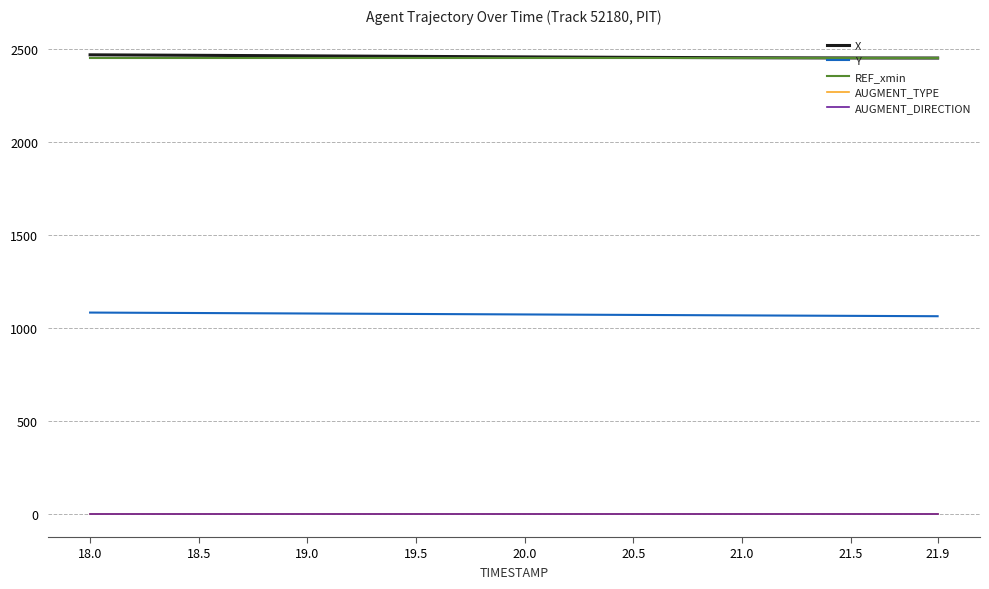

True or false: Y and AUGMENT_TYPE cross at least once.

False